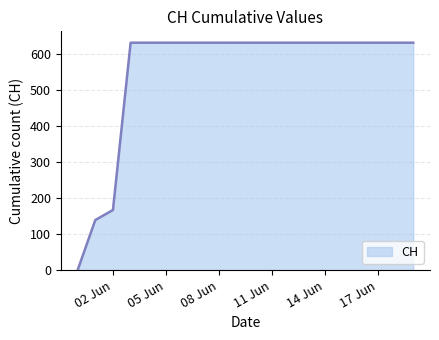

What is the greatest value displayed?

631